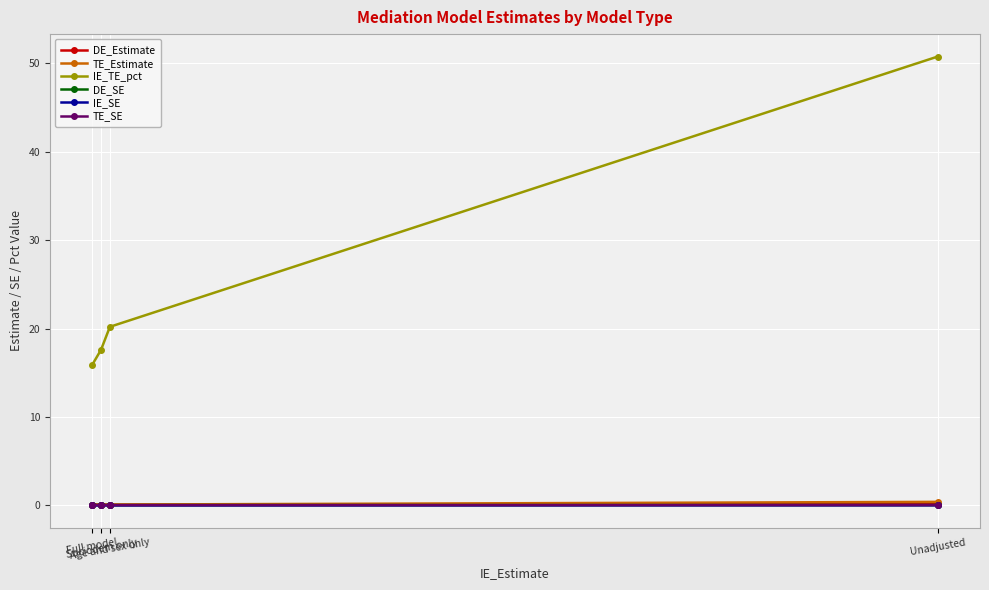

How many data points does each series have?

4